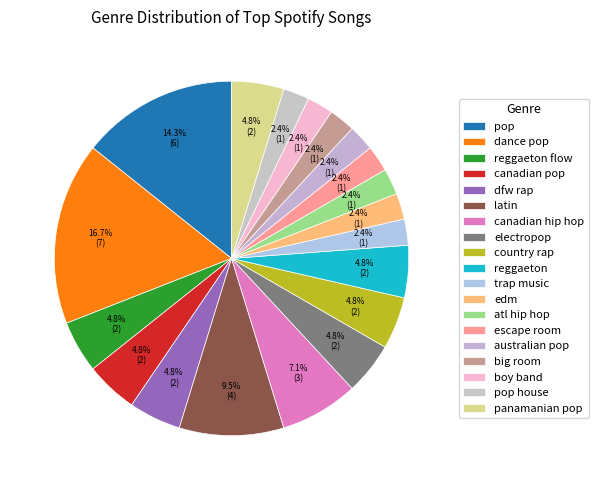

To the nearest percent, what is the combined percentage of electropop and big room?

7%